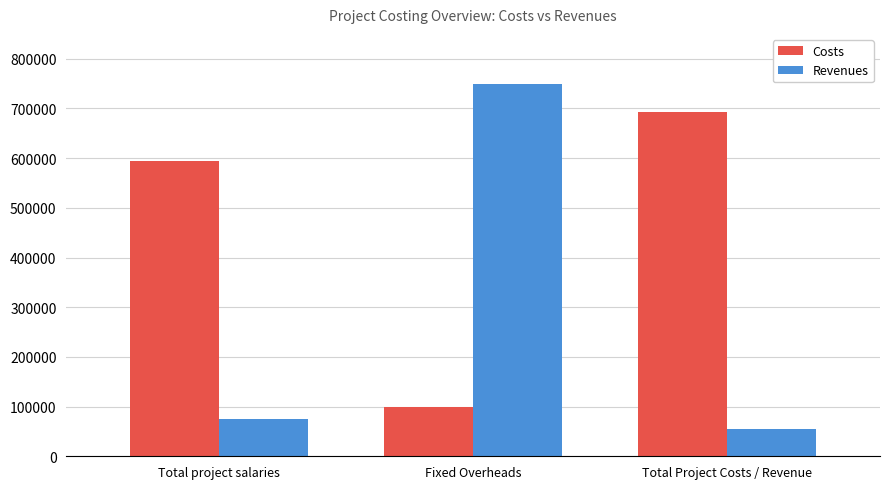

Where is Revenues nearest to the value 402125?

Total project salaries